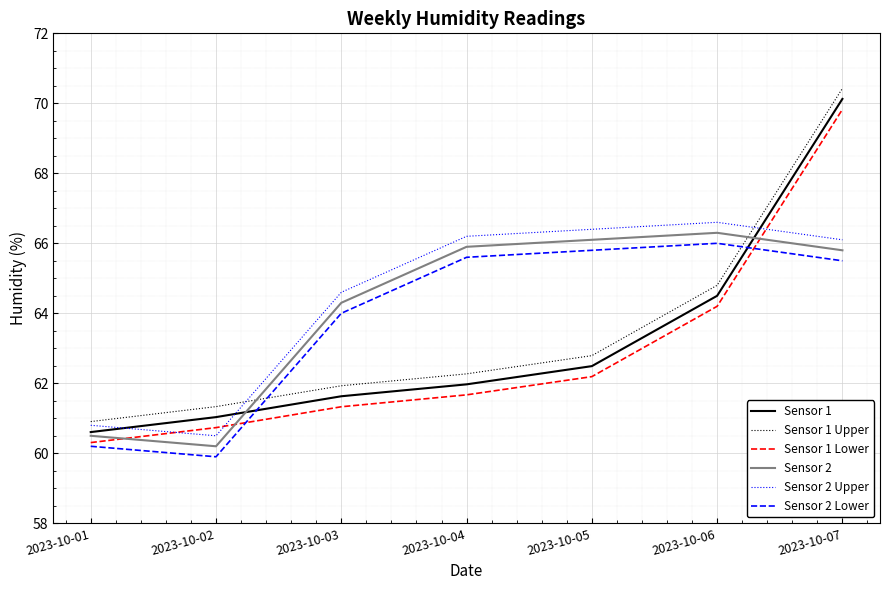

What is the average value of the Sensor 1 series?

63.2